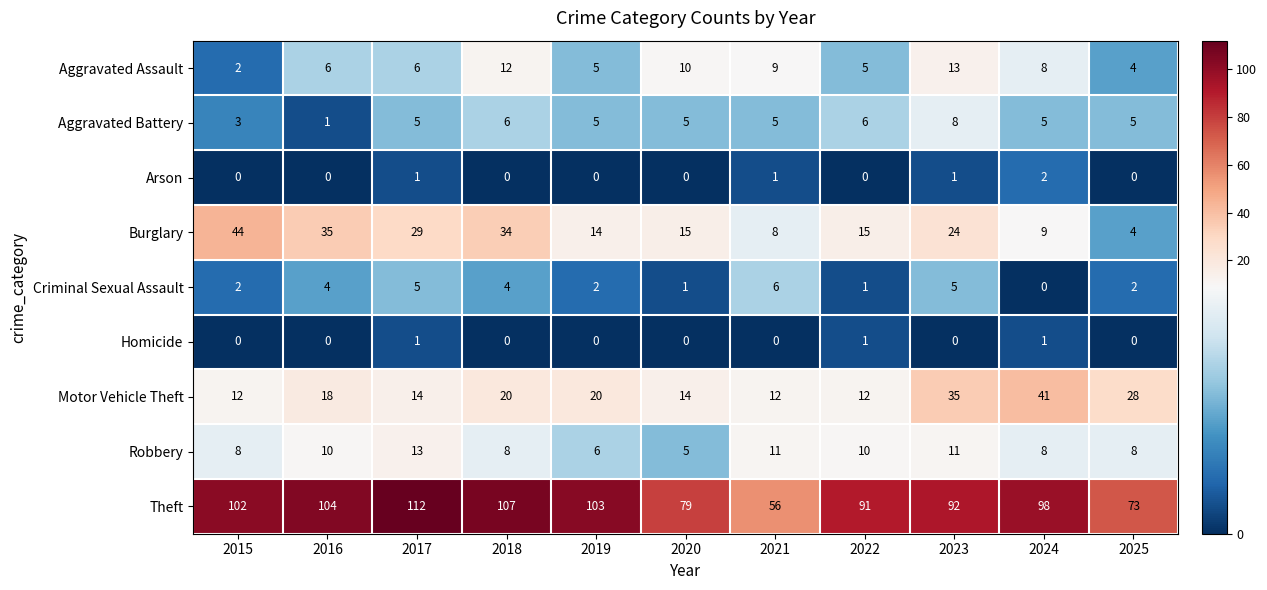

What is the difference between the second highest and second lowest values in the Burglary series?

27